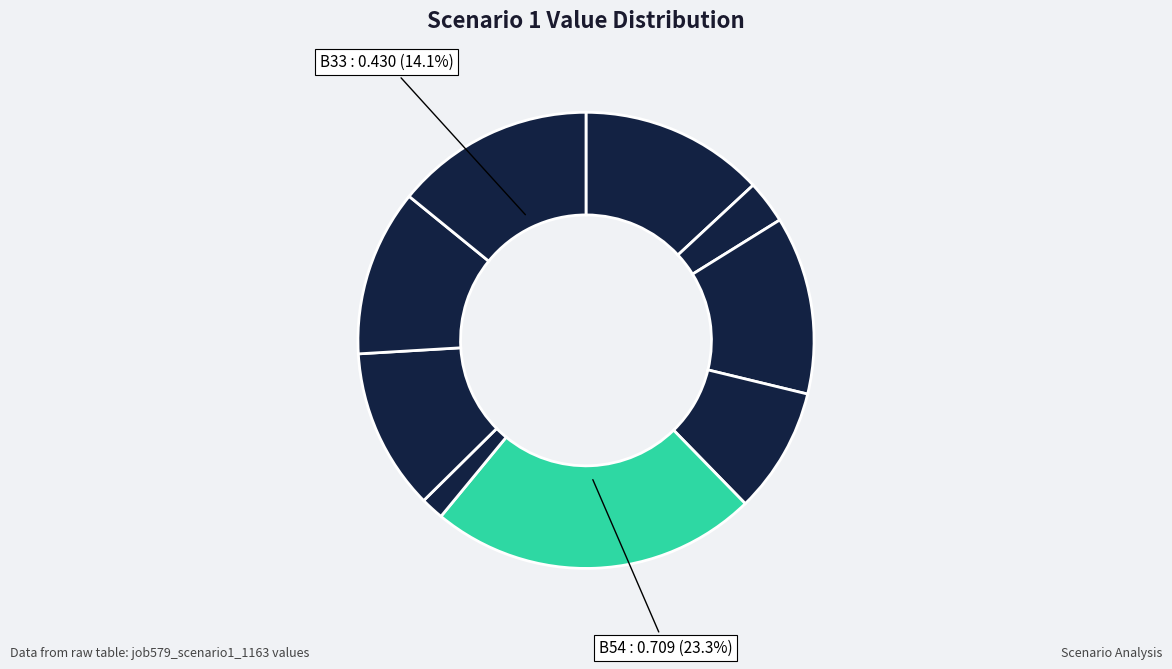

Is there a majority slice in this chart?

No